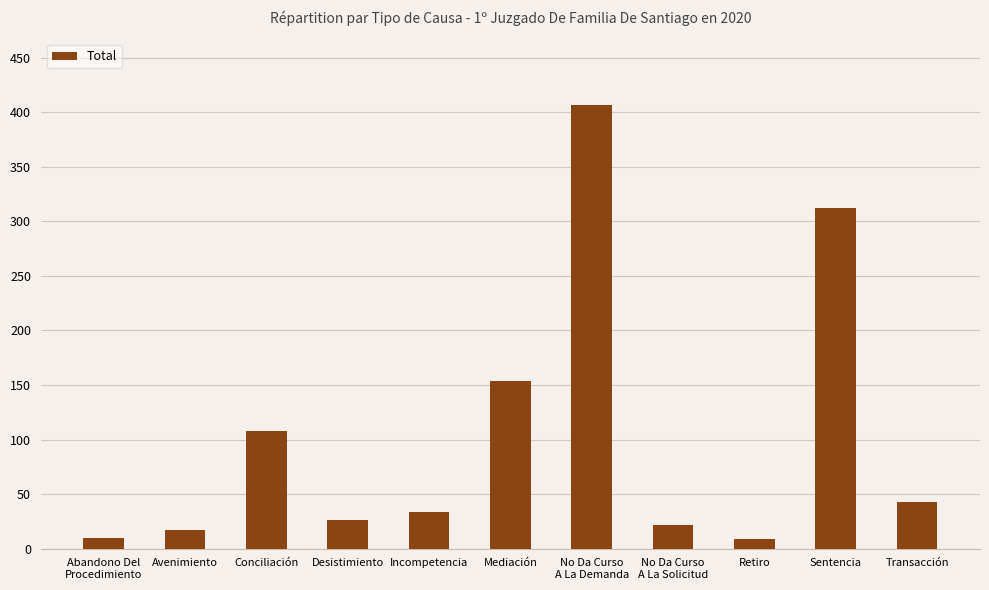

At which category does the chart reach its peak across all series?

No Da Curso
A La Demanda